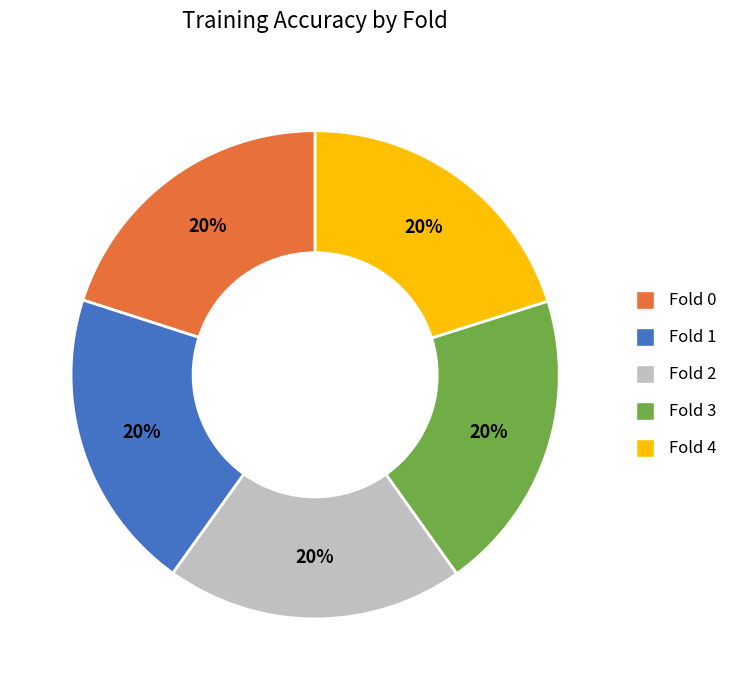

Is it true that Fold 0 is 9% of the pie?

False